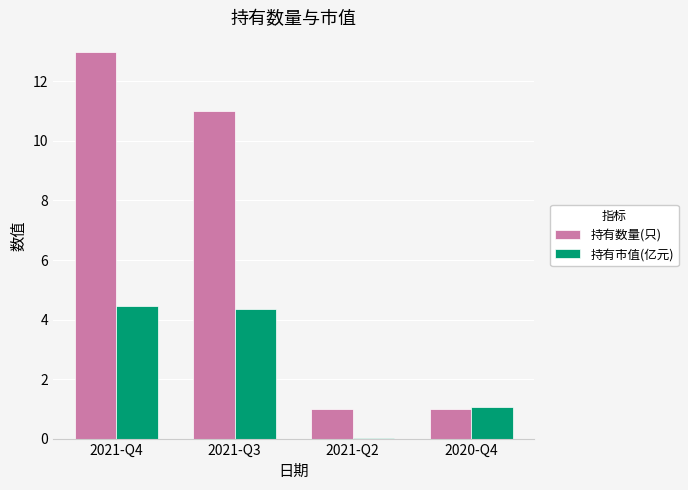

The 持有数量(只) series shows 11.0 at 2021-Q3. True or false?

True